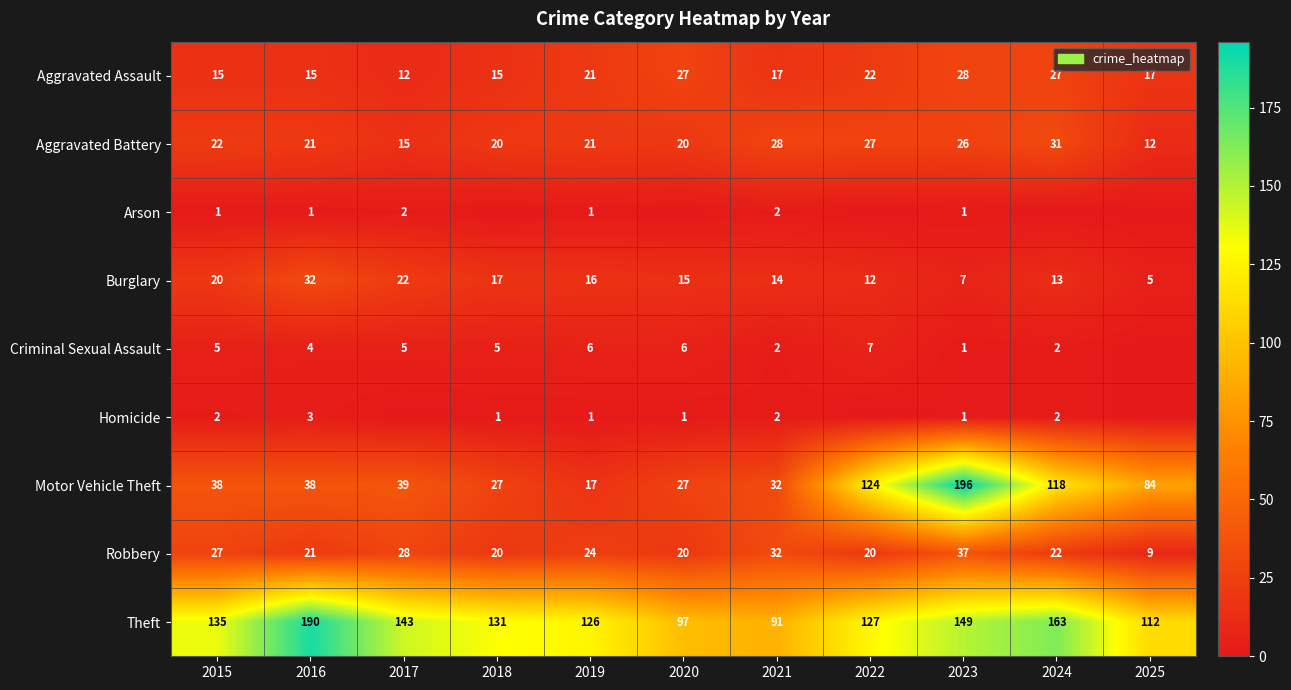

The Criminal Sexual Assault series shows 1 at 2023. True or false?

True